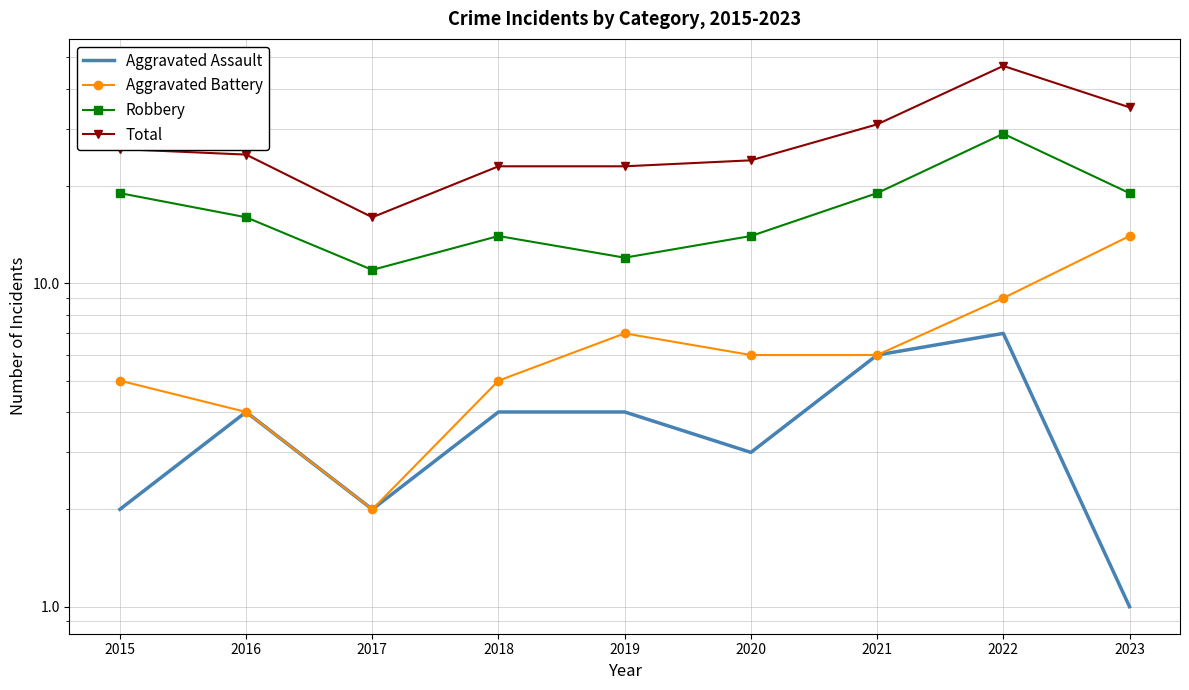

Is the value of Robbery at 2021 greater than the value of Aggravated Battery at 2023?

Yes